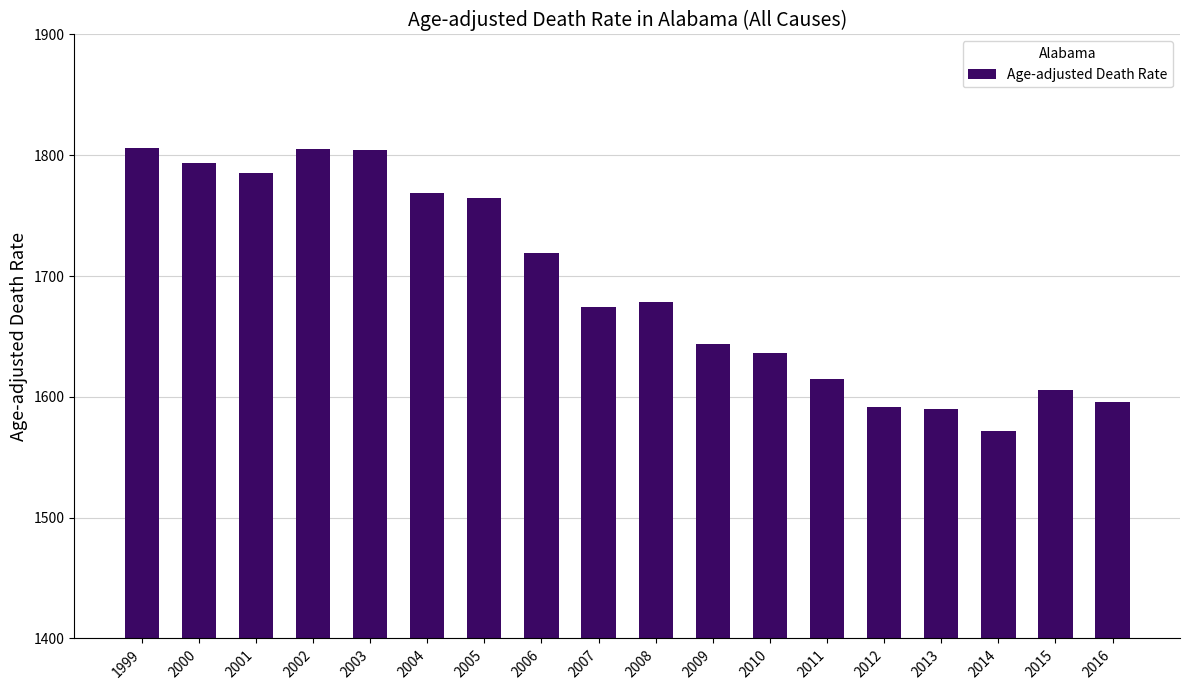

How many distinct data groups are displayed?

1